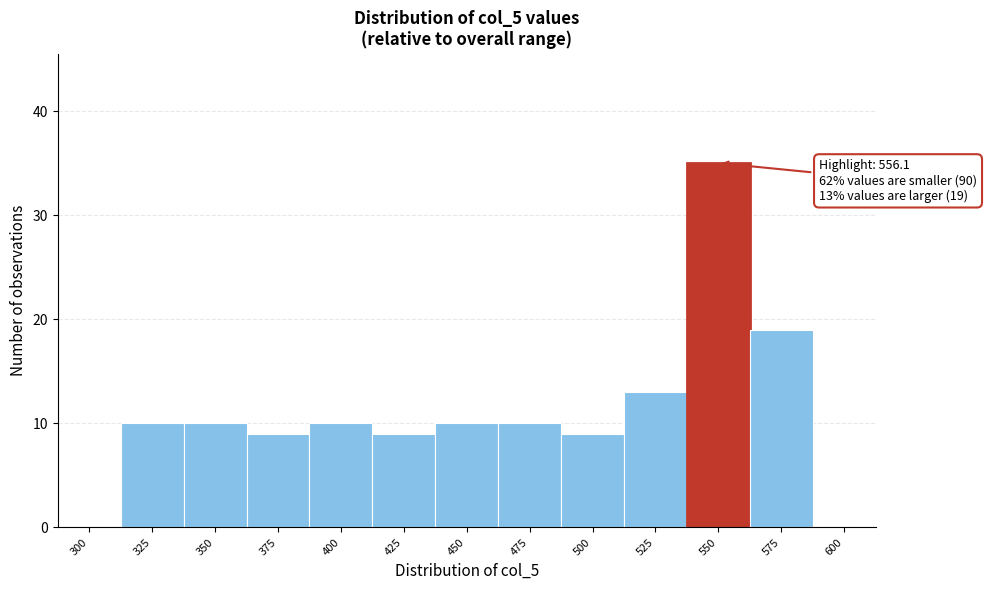

Reading left to right, list all the values displayed in this chart.

300=0	325=10	350=10	375=9	400=10	425=9	450=10	475=10	500=9	525=13	550=35	575=19	600=0